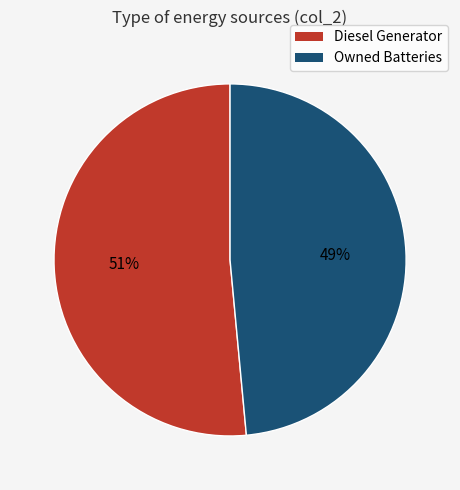

Does any single category account for the majority?

Yes